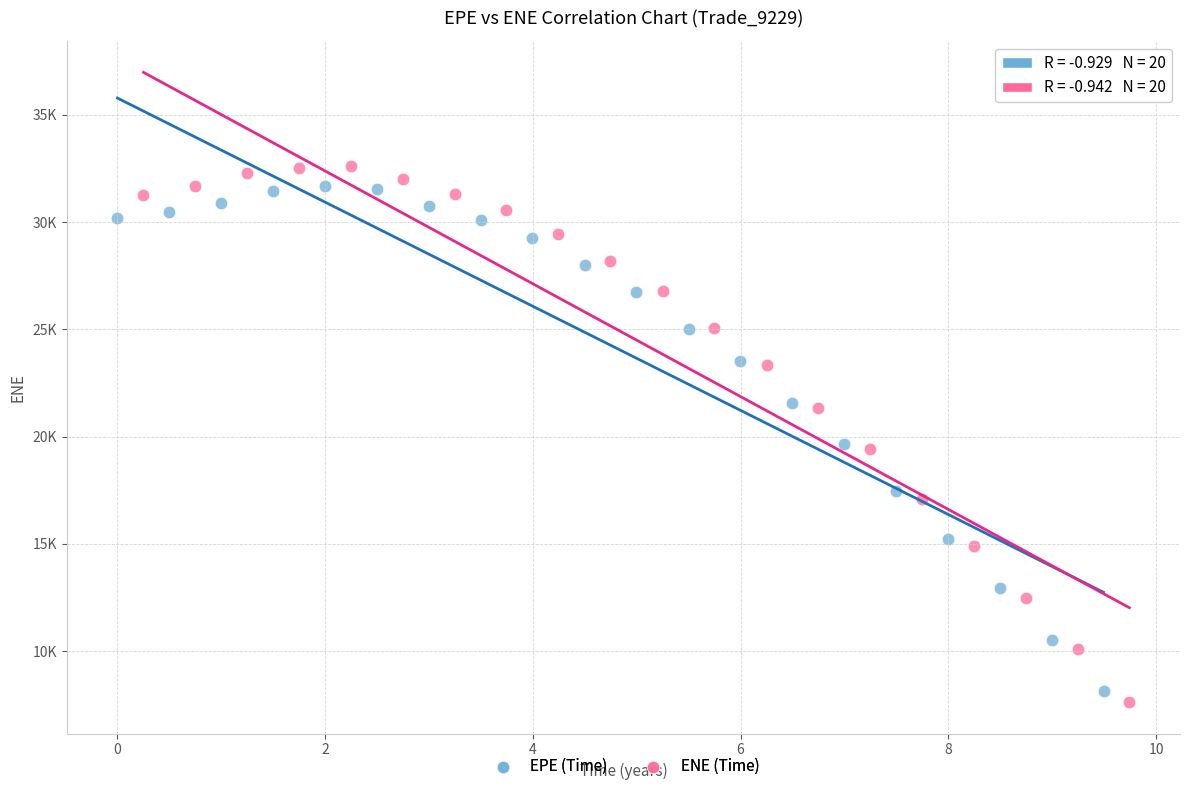

Which series has the widest spread of Y values?

ENE (Time)